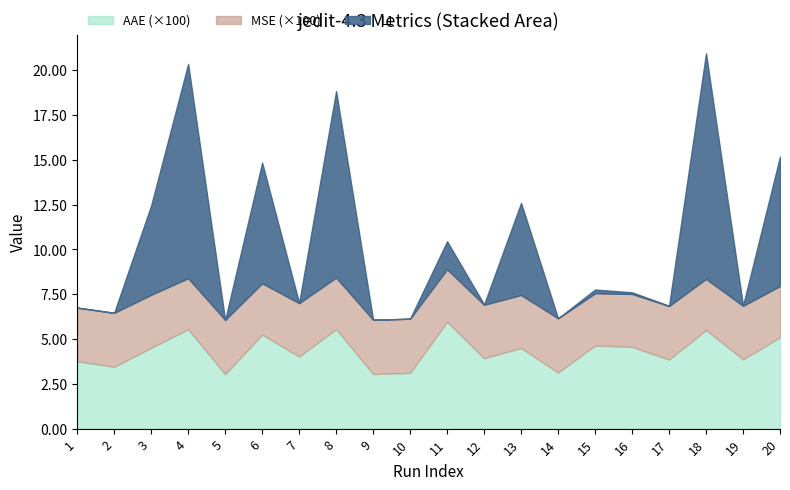

Reading left to right, transcribe all the data shown in this chart.

AAE: 1=0.0	2=0.0	3=0.0	4=0.1	5=0.0	6=0.1	7=0.0	8=0.1	9=0.0	10=0.0	11=0.1	12=0.0	13=0.0	14=0.0	15=0.0	16=0.0	17=0.0	18=0.1	19=0.0	20=0.1
L1: 1=0.0	2=0.0	3=5.0	4=12.0	5=0.0	6=6.7	7=0.0	8=10.4	9=0.0	10=0.0	11=1.6	12=0.0	13=5.1	14=0.0	15=0.2	16=0.1	17=0.0	18=12.6	19=0.0	20=7.2
MSE: 1=0.0	2=0.0	3=0.0	4=0.0	5=0.0	6=0.0	7=0.0	8=0.0	9=0.0	10=0.0	11=0.0	12=0.0	13=0.0	14=0.0	15=0.0	16=0.0	17=0.0	18=0.0	19=0.0	20=0.0